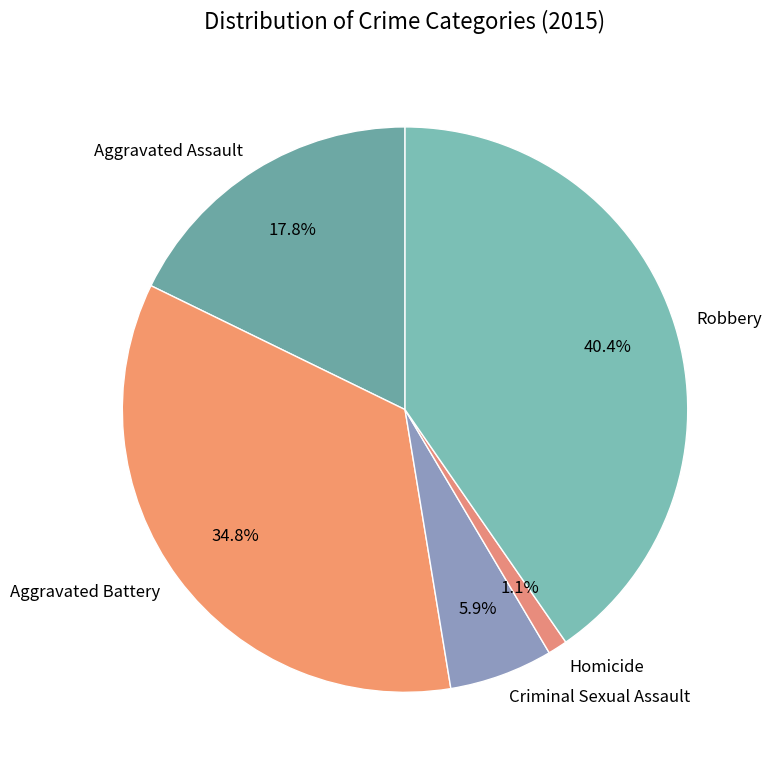

How many segments does this pie chart have?

5